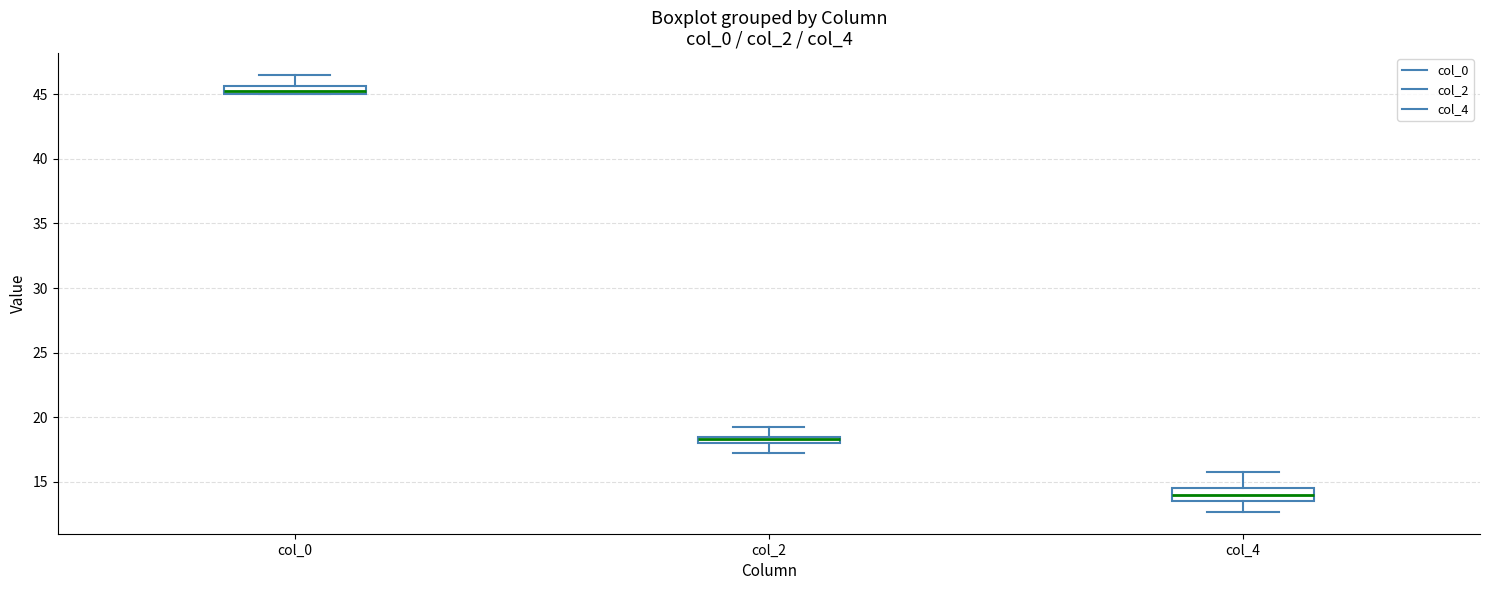

Which box's median line is the lowest?

col_4